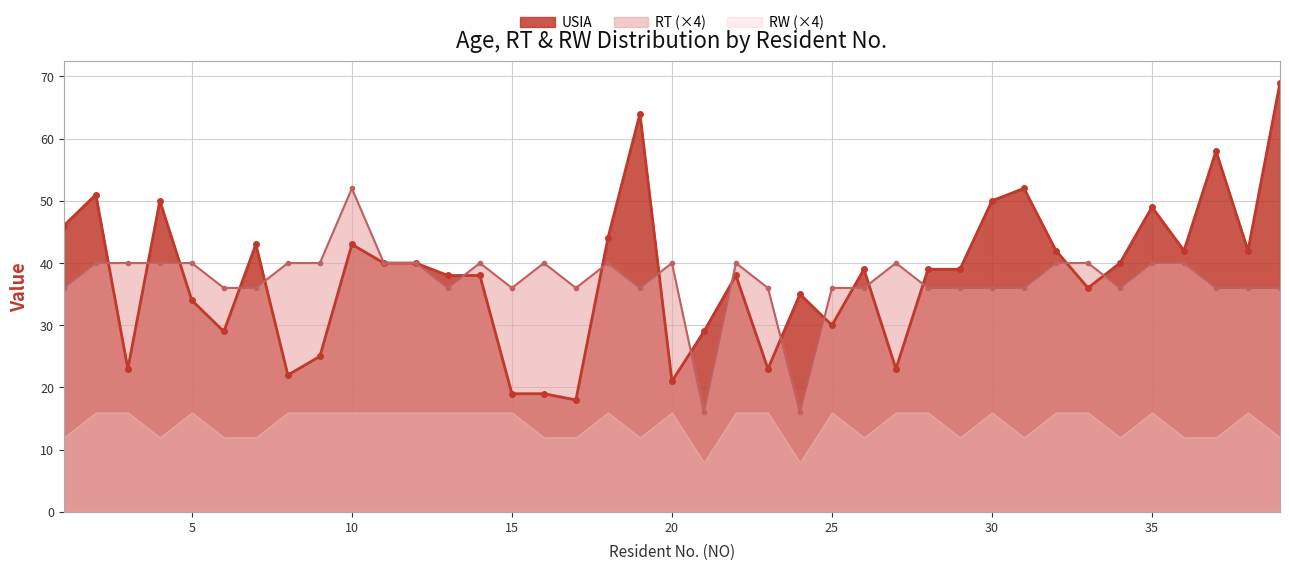

True or false: RT (×4) has more than 0 points higher than both neighbors.

True